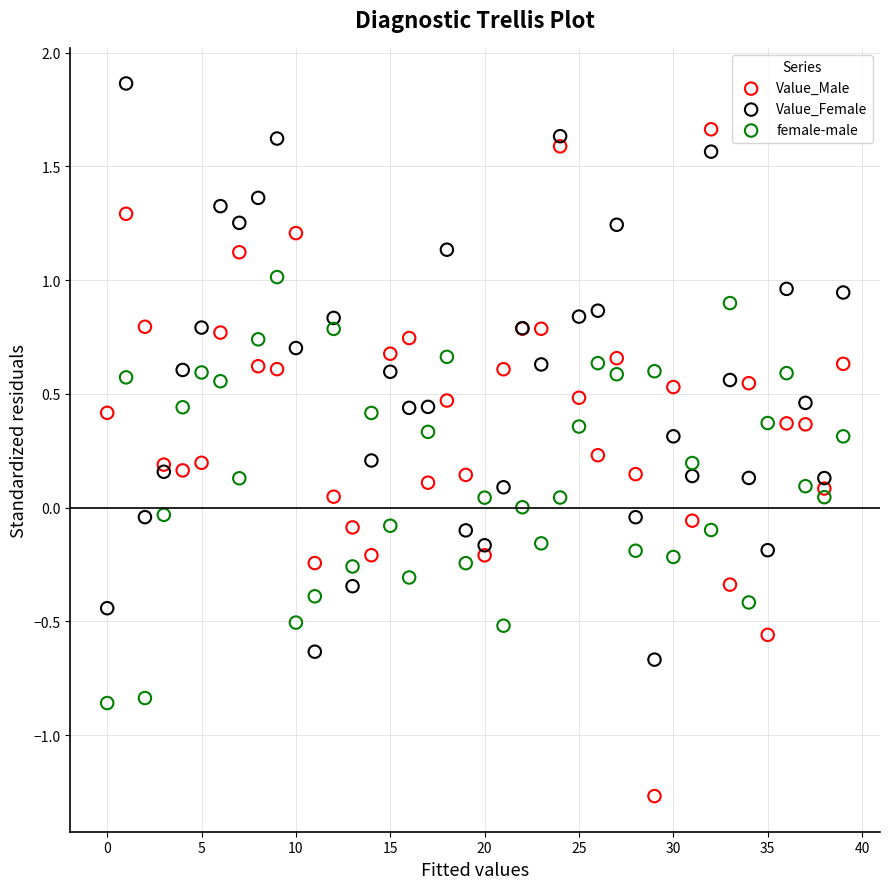

Which series contains the highest Y value?

Value_Female